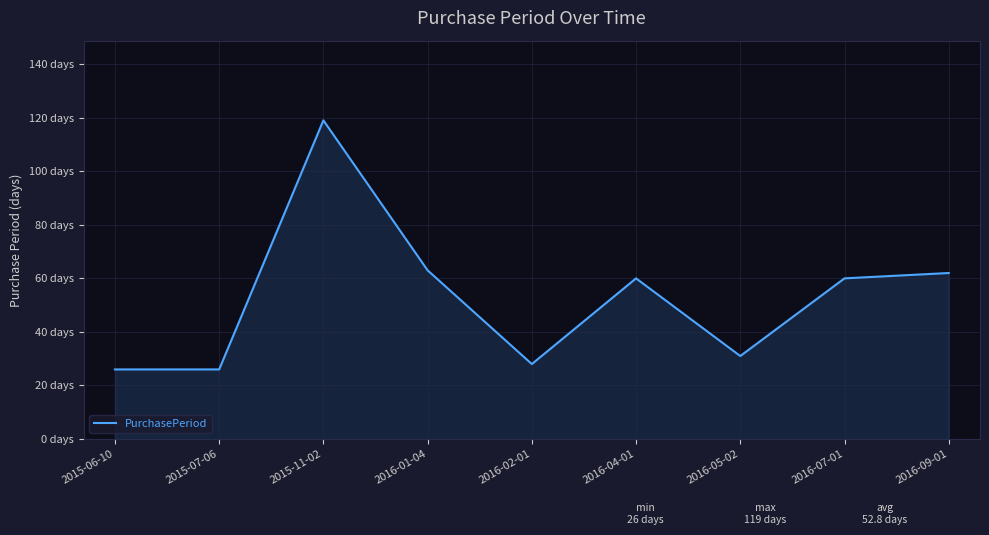

How many points are higher than both their immediate neighbors (excluding endpoints)?

2